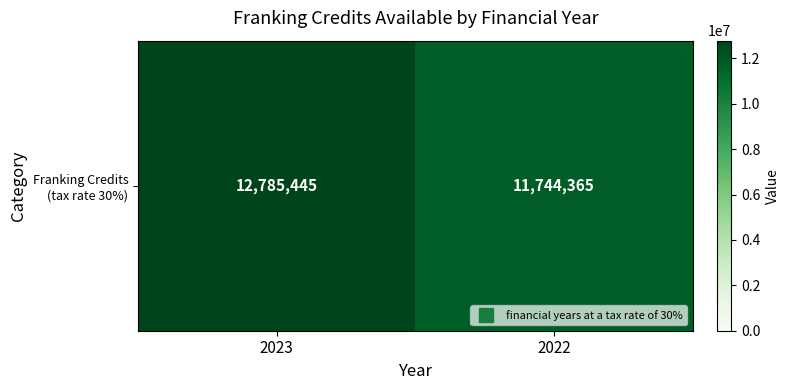

Between 2022 and 2023, which is larger?

2023